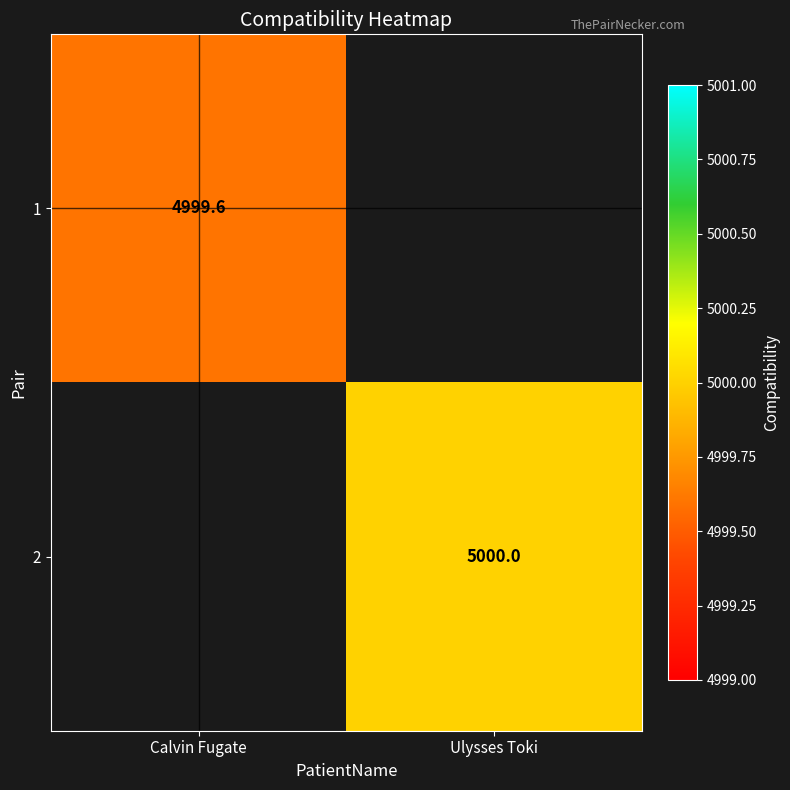

The 2 series shows 5000.0 at Ulysses Toki. True or false?

True